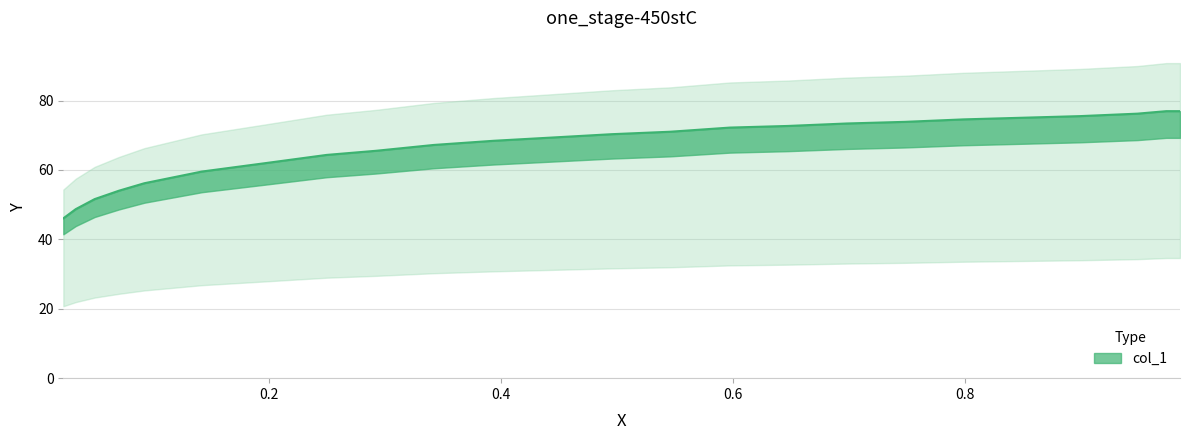

Does the chart have visible grid lines?

Yes